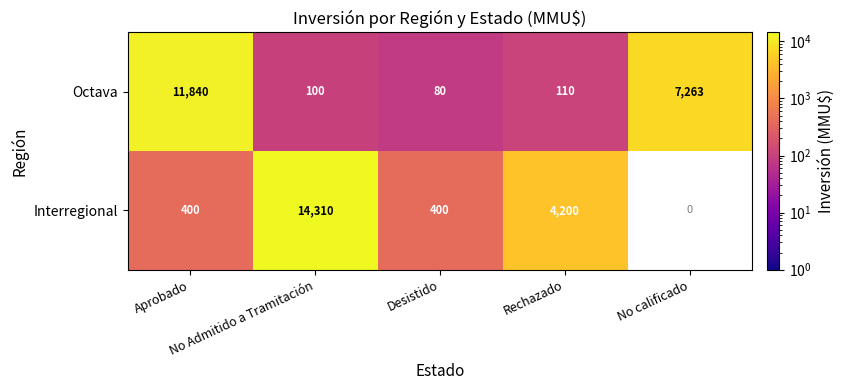

Count the number of data series in this chart.

2